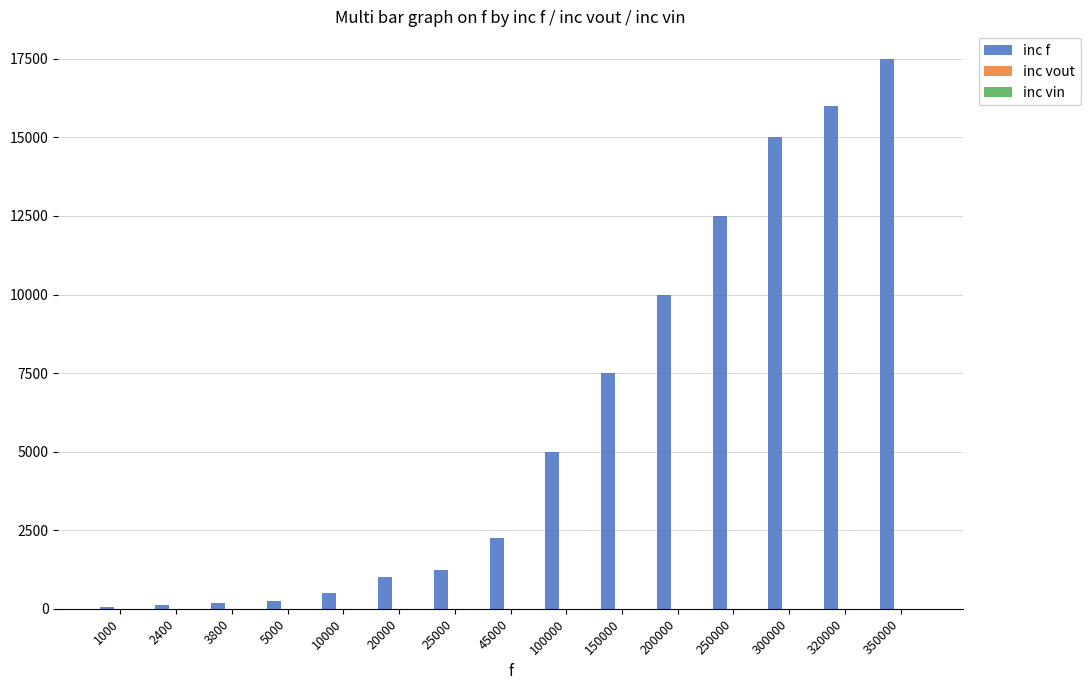

The value of inc f at 200000 is 10000.0. True or false?

True